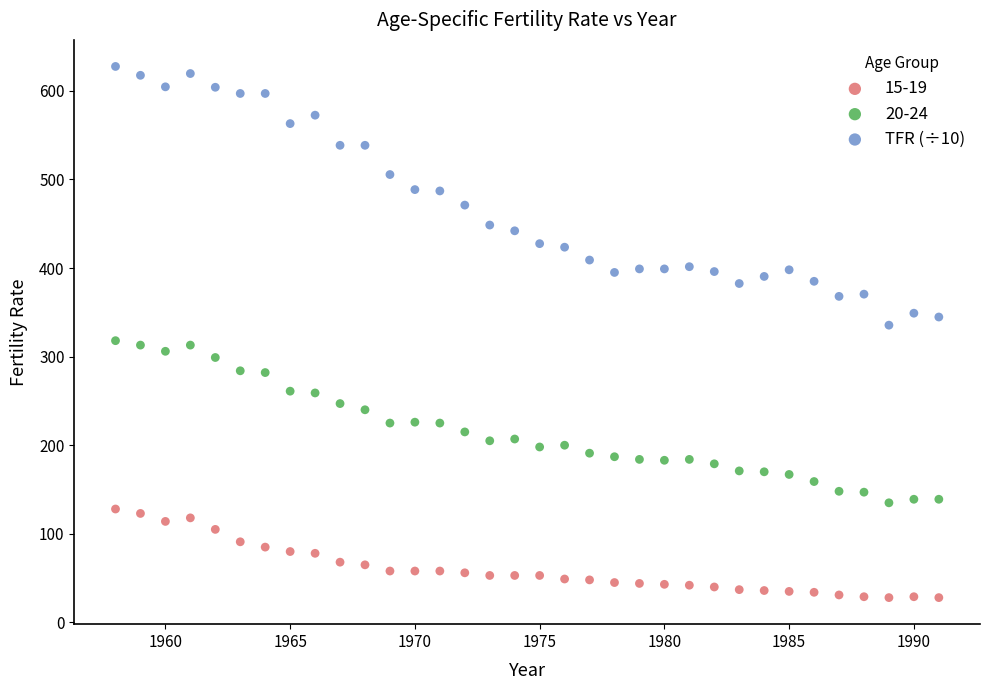

Which series reaches the maximum Y coordinate?

TFR (÷10)